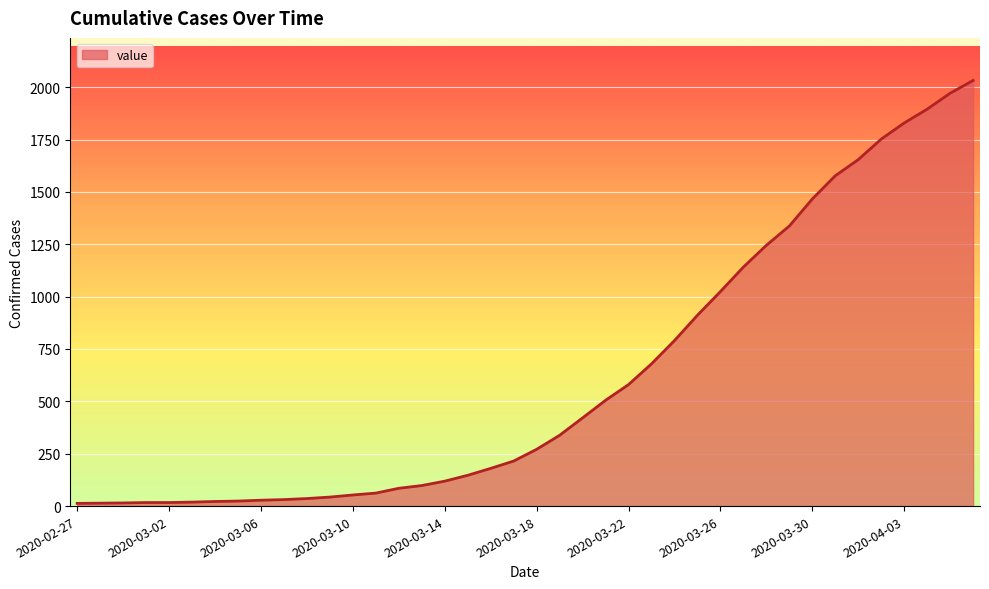

What is the smallest value displayed?

13